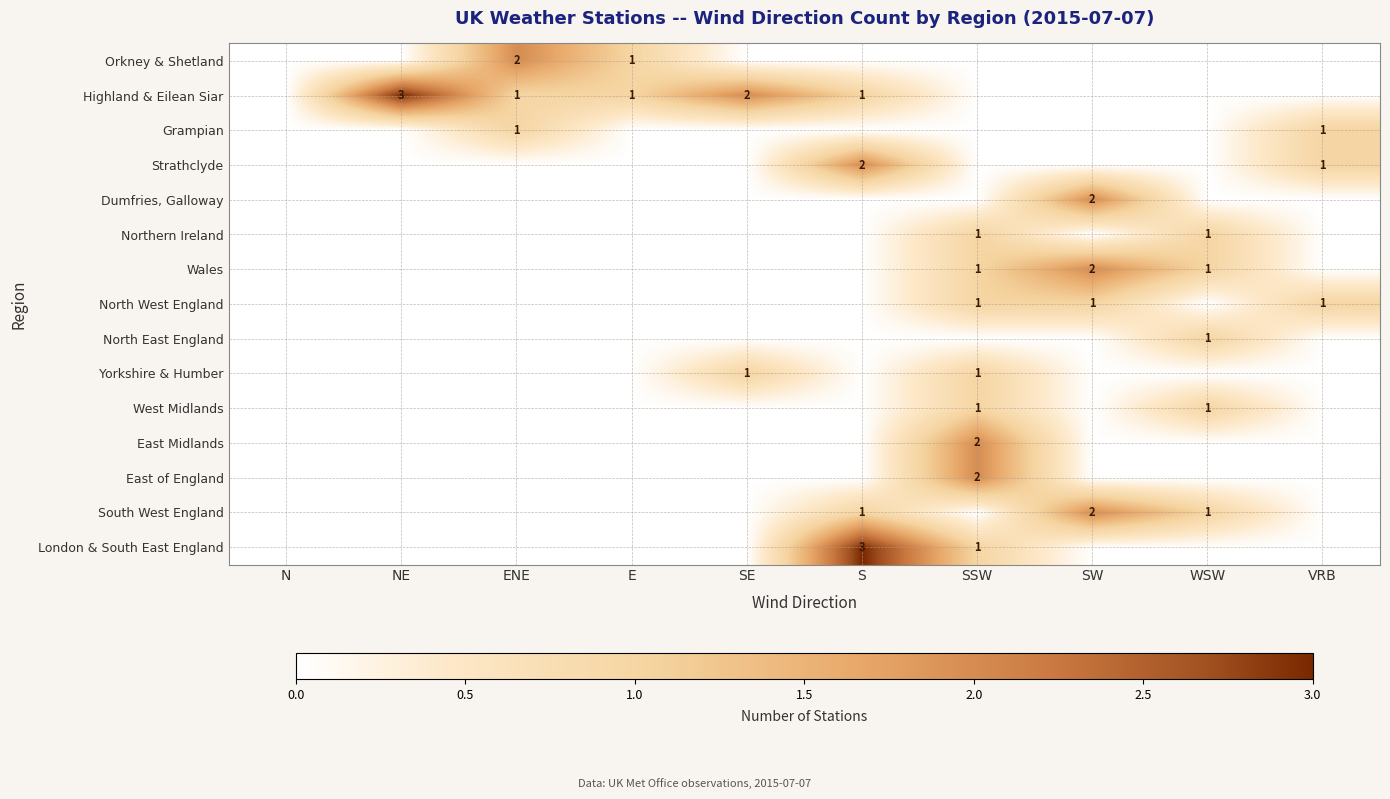

Count the number of data series in this chart.

15